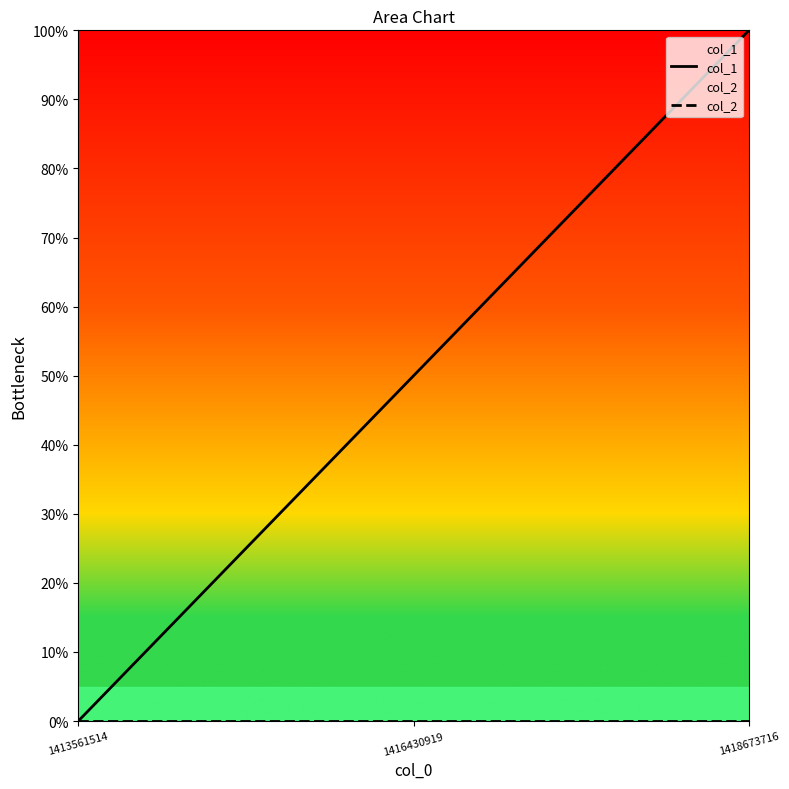

Between 1413561514 and 1418673716, which series saw the biggest shift?

col_1